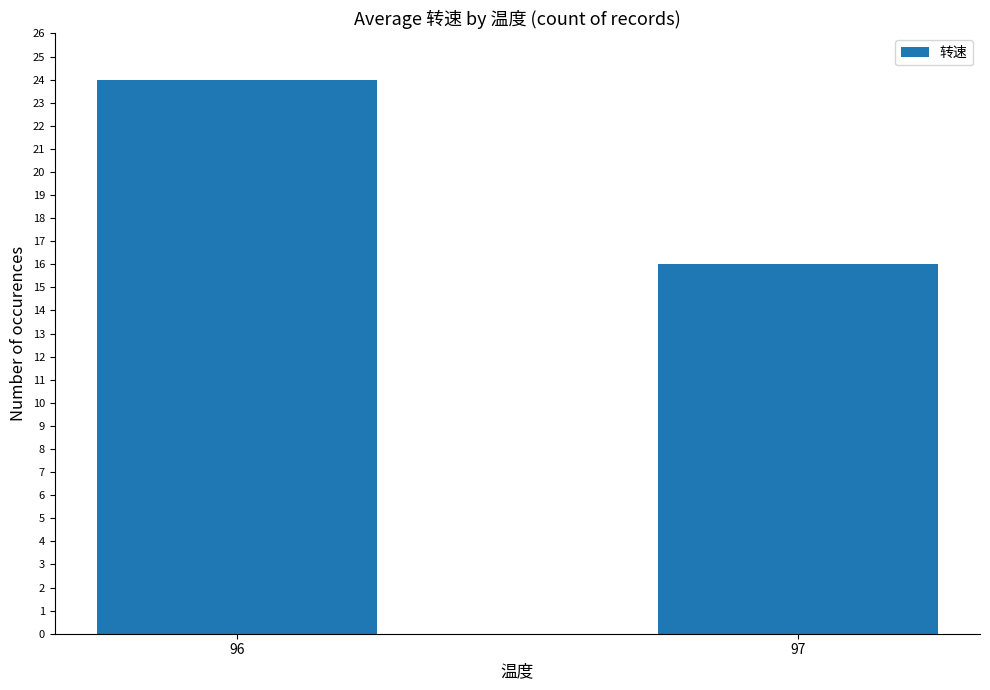

How many series are shown in this chart?

1